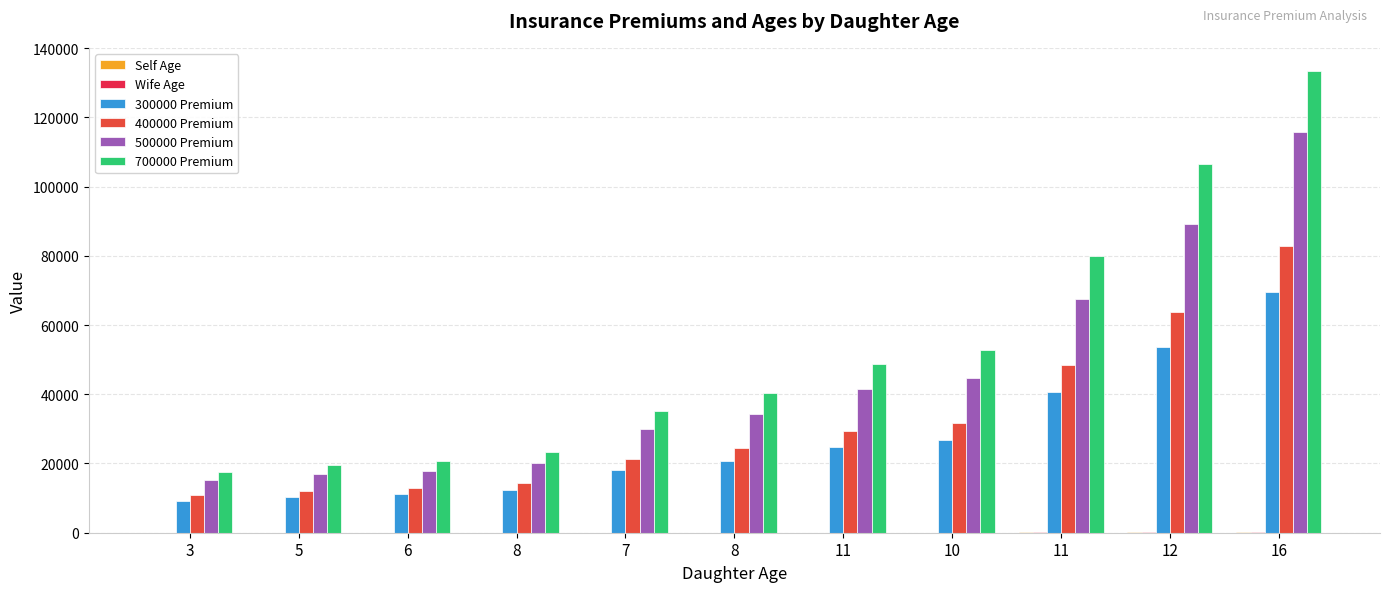

What is the maximum value for Self Age?

80.0